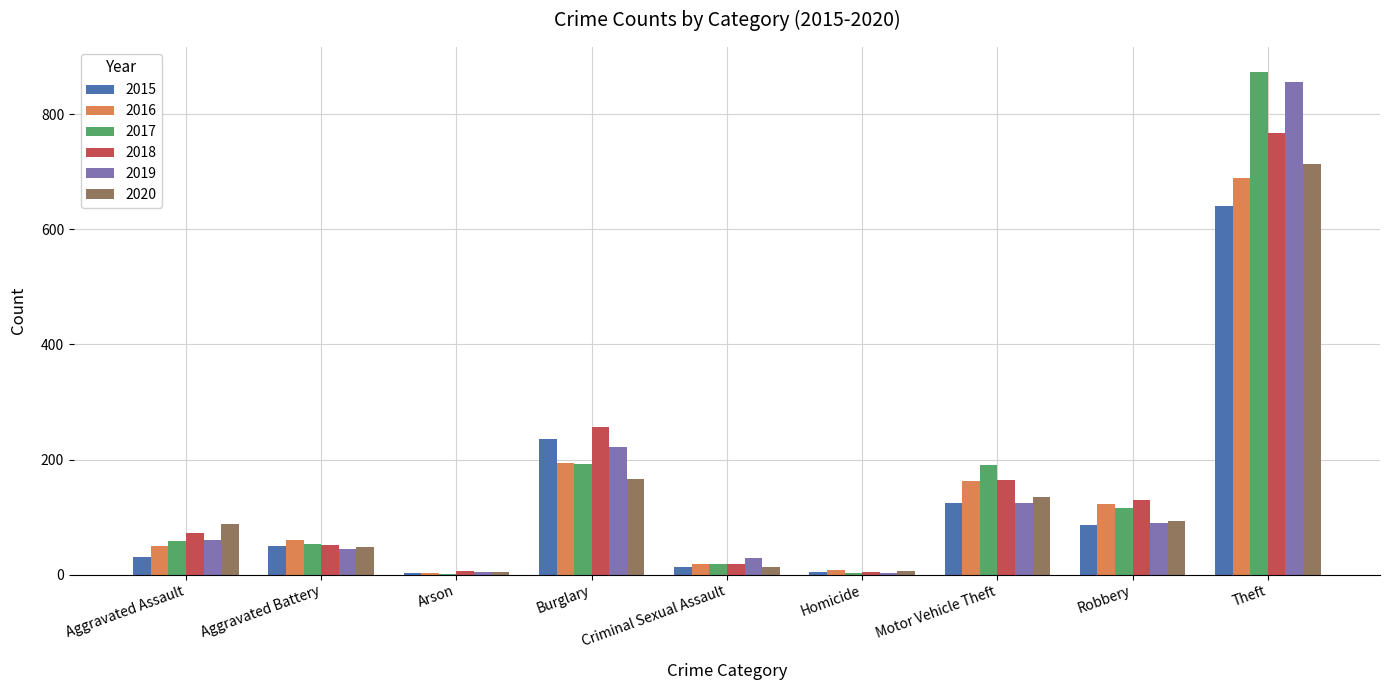

Is the value of 2018 at Theft greater than the value of 2015 at Robbery?

Yes